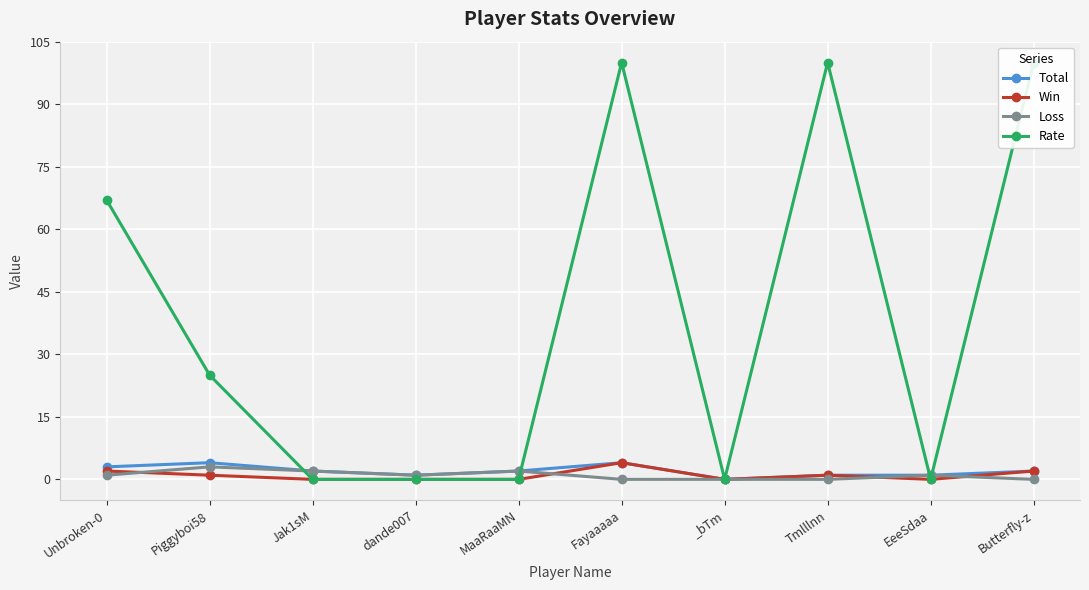

The Rate series shows 135 at Fayaaaaa. True or false?

False